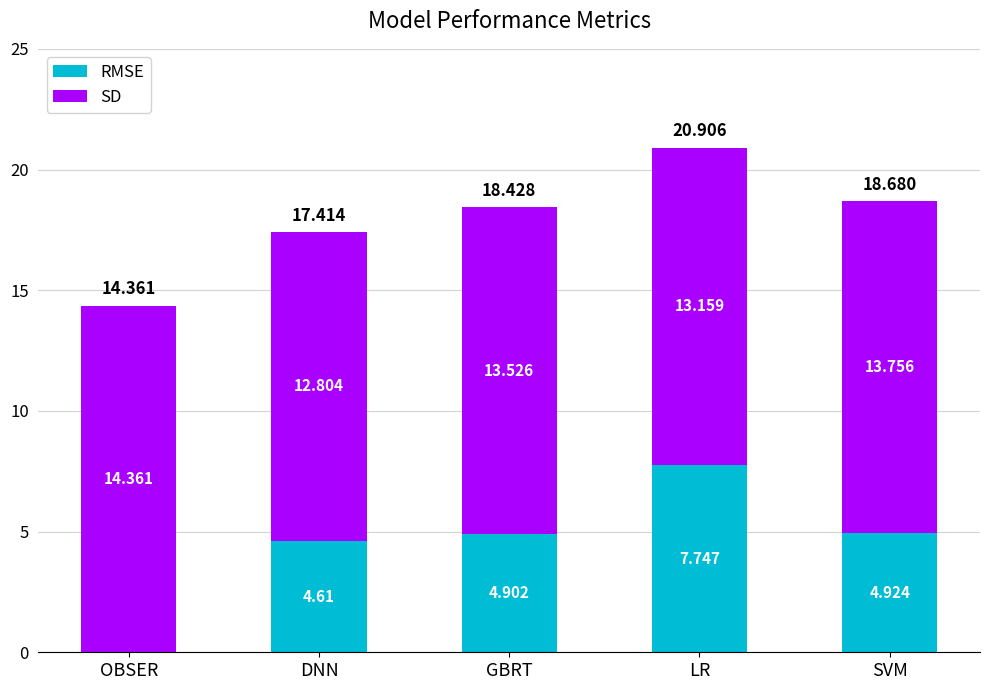

At which label does RMSE first exceed 4?

DNN